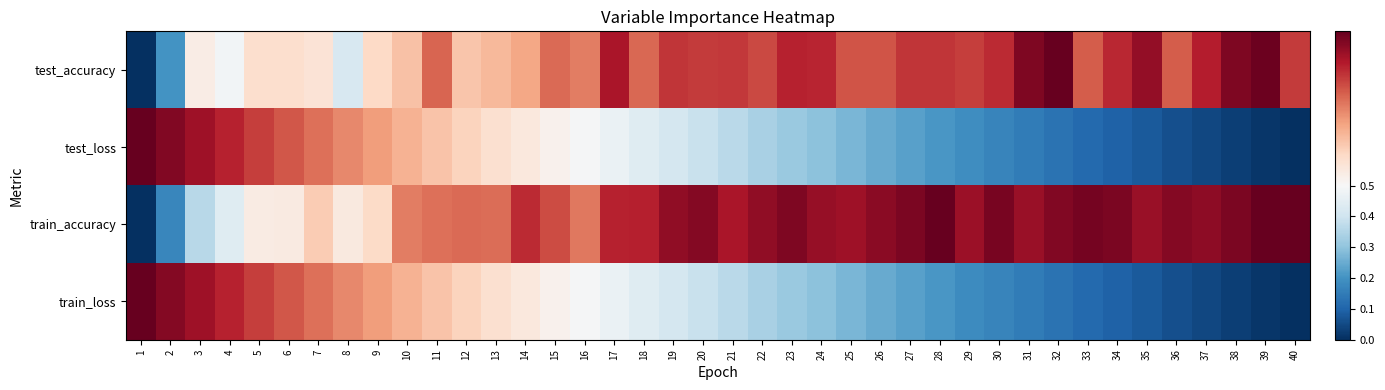

At 21, list the series in order from largest to smallest.

train_accuracy, test_accuracy, test_loss, train_loss